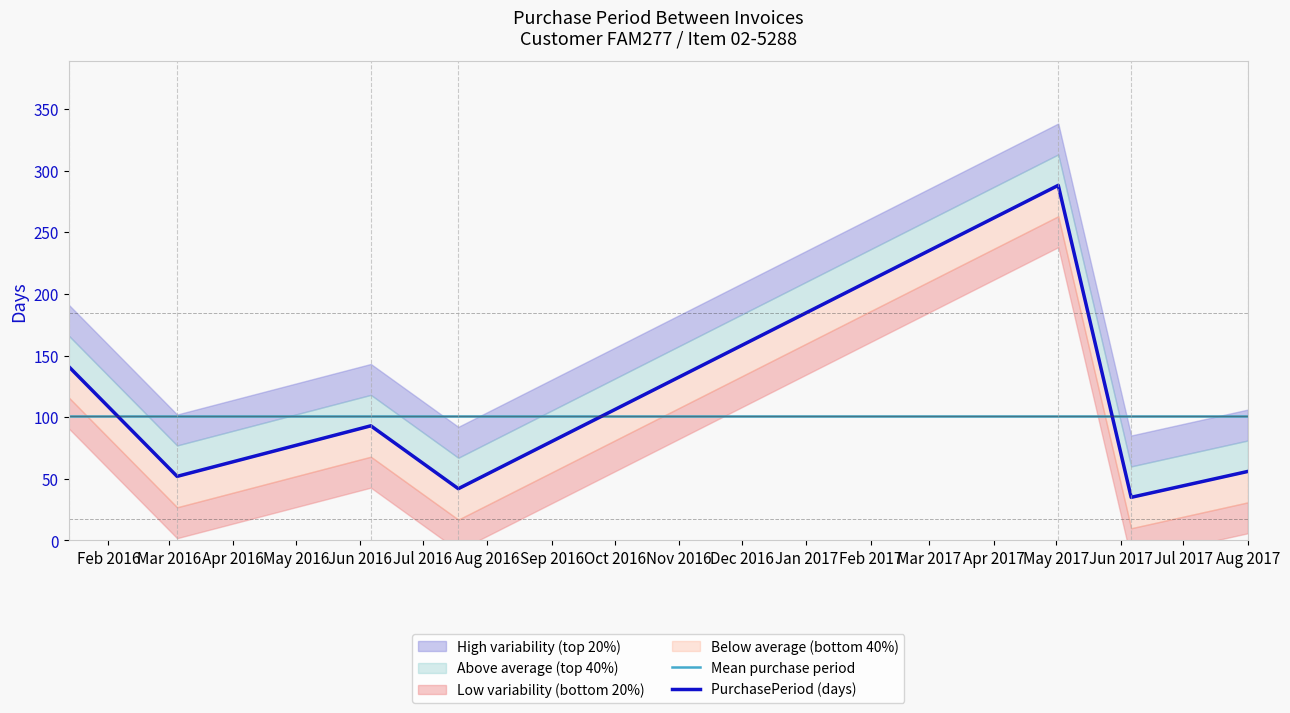

Where does the PurchasePeriod (days) series first go above 56?

Feb 2016